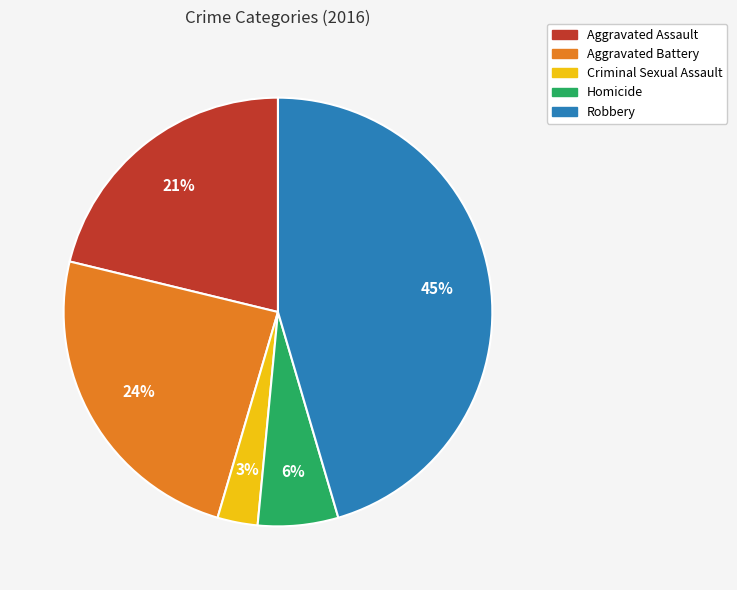

Does Robbery account for over 50% of the chart?

No